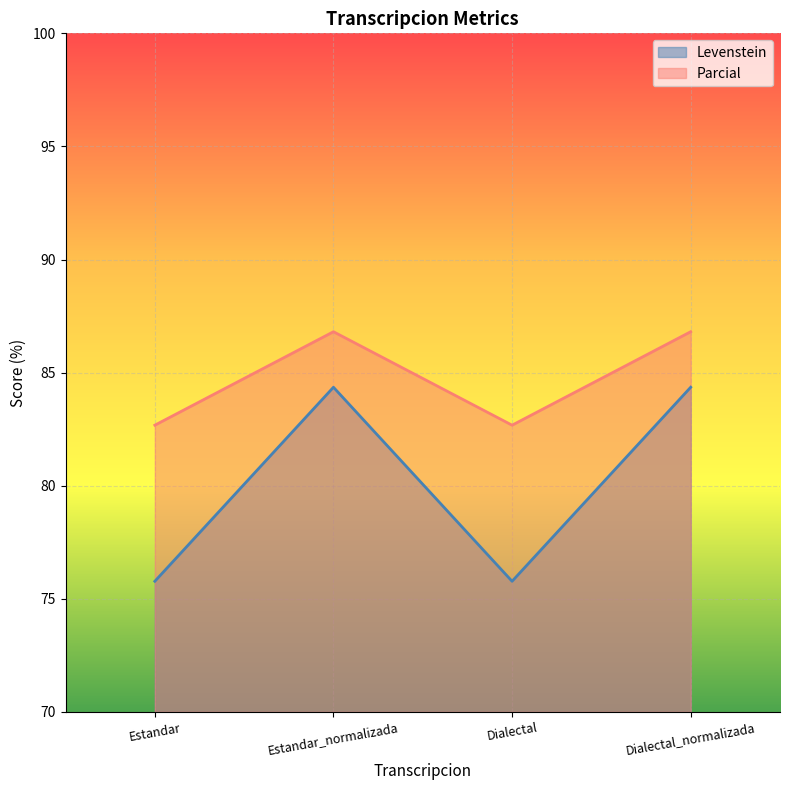

What position from the right is Estandar_normalizada?

3